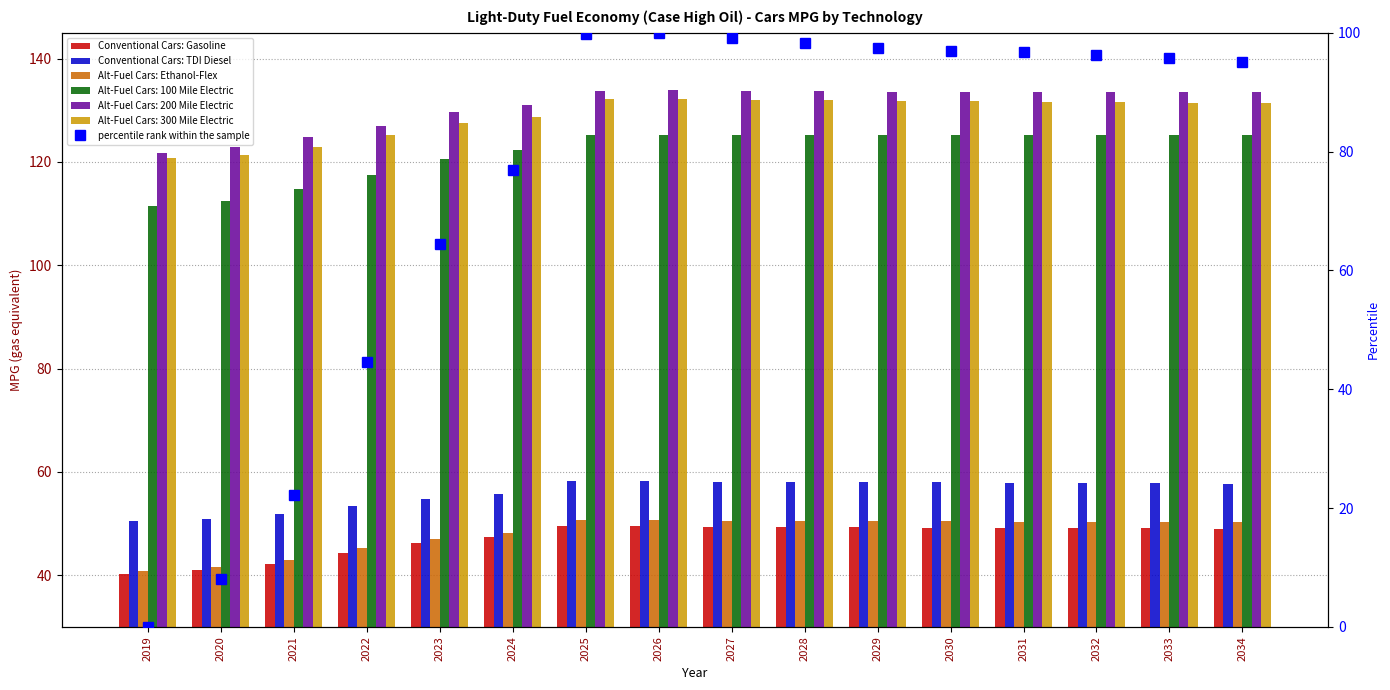

Is the value of Alt-Fuel Cars: Ethanol-Flex at 2028 greater than the value of Conventional Cars: TDI Diesel at 2020?

No